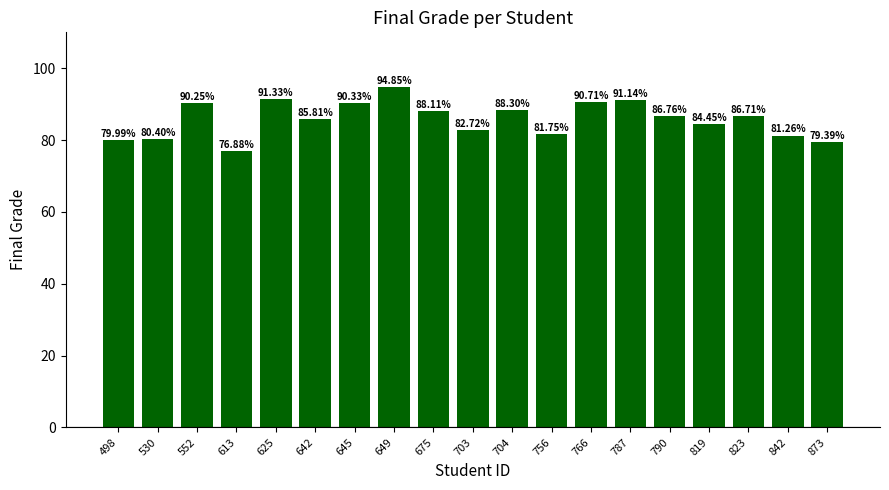

How many bars are there in total?

19